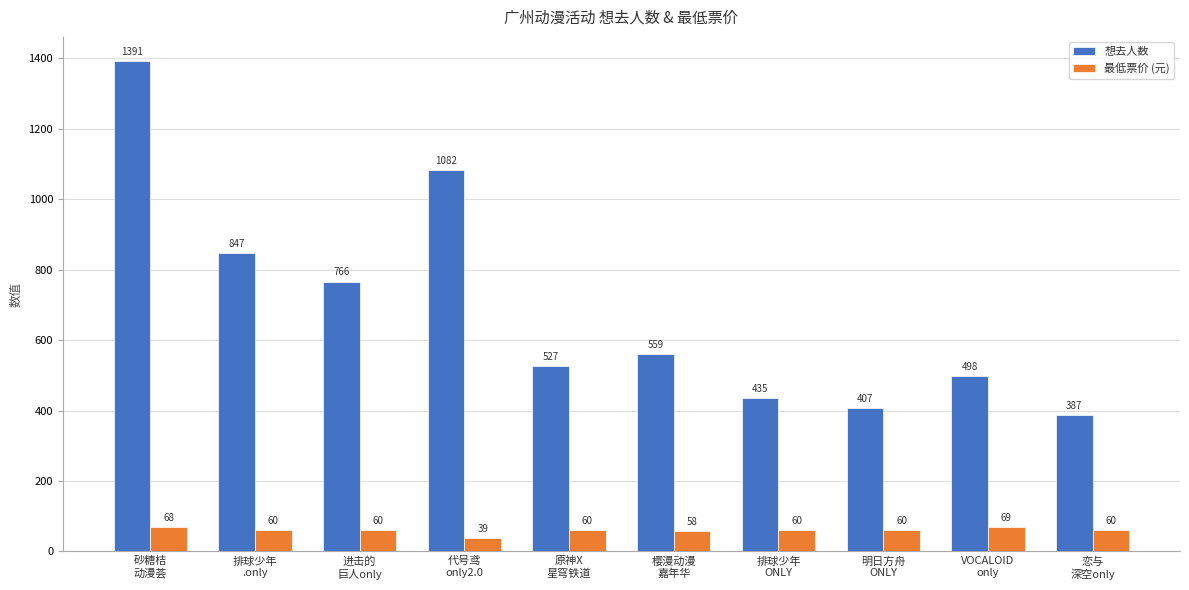

The 最低票价 (元) series shows 68.0 at 砂糖桔
动漫荟. True or false?

True